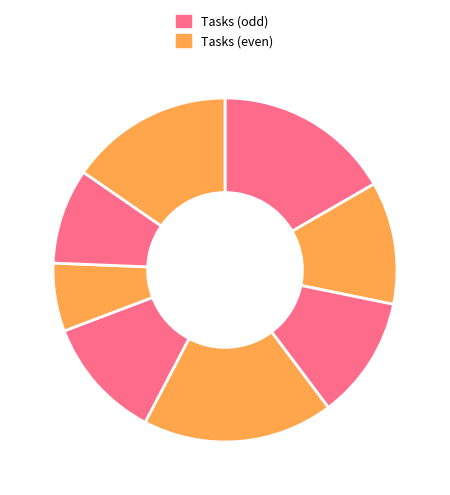

Count the number of slices in the pie.

8